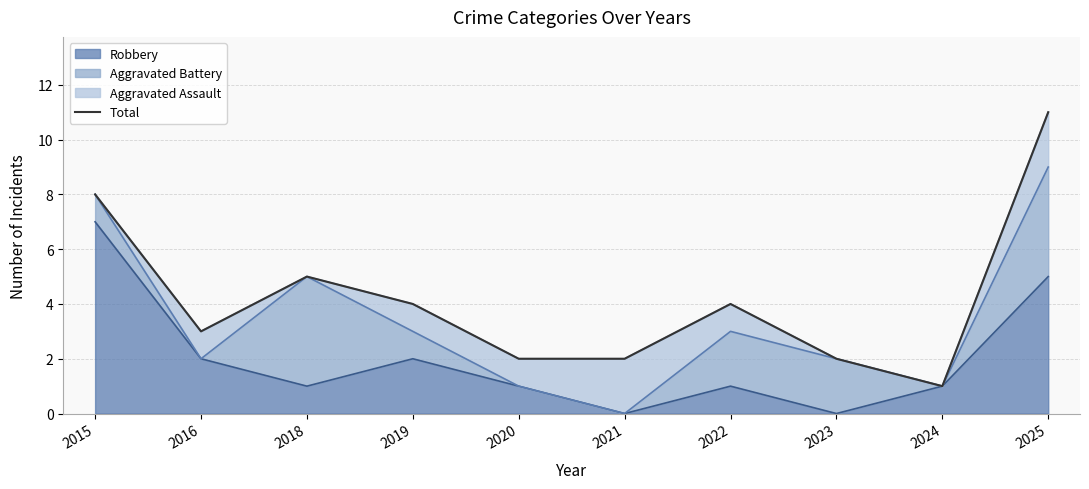

The value at 2019 is 4. True or false?

True